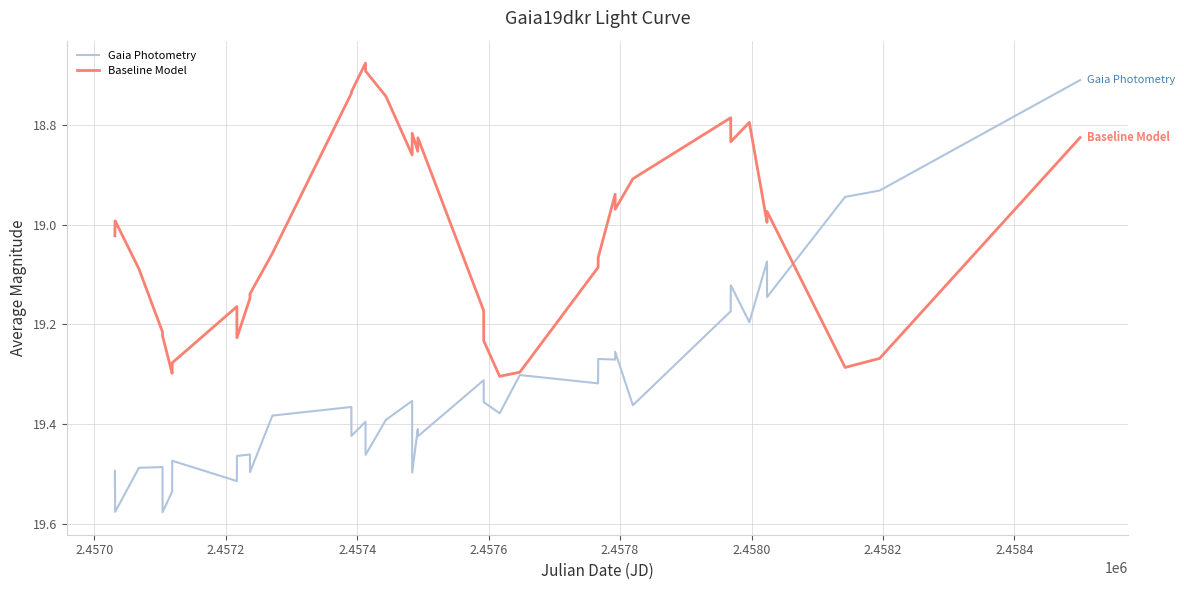

Rank the series by their average value, from highest to lowest.

Gaia Photometry, Baseline Model